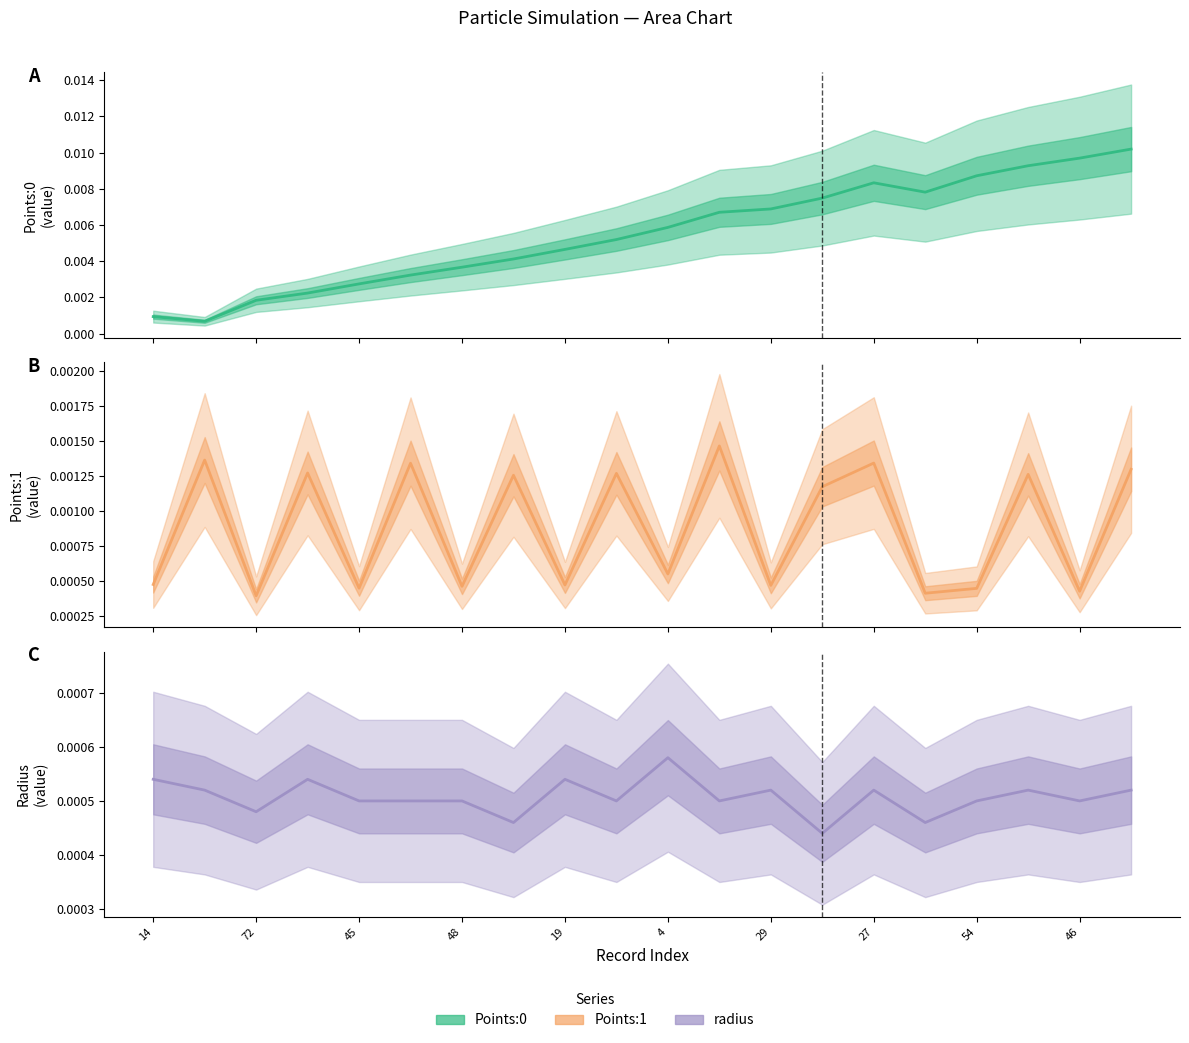

How many Points:1 values are between 0 and 1?

20